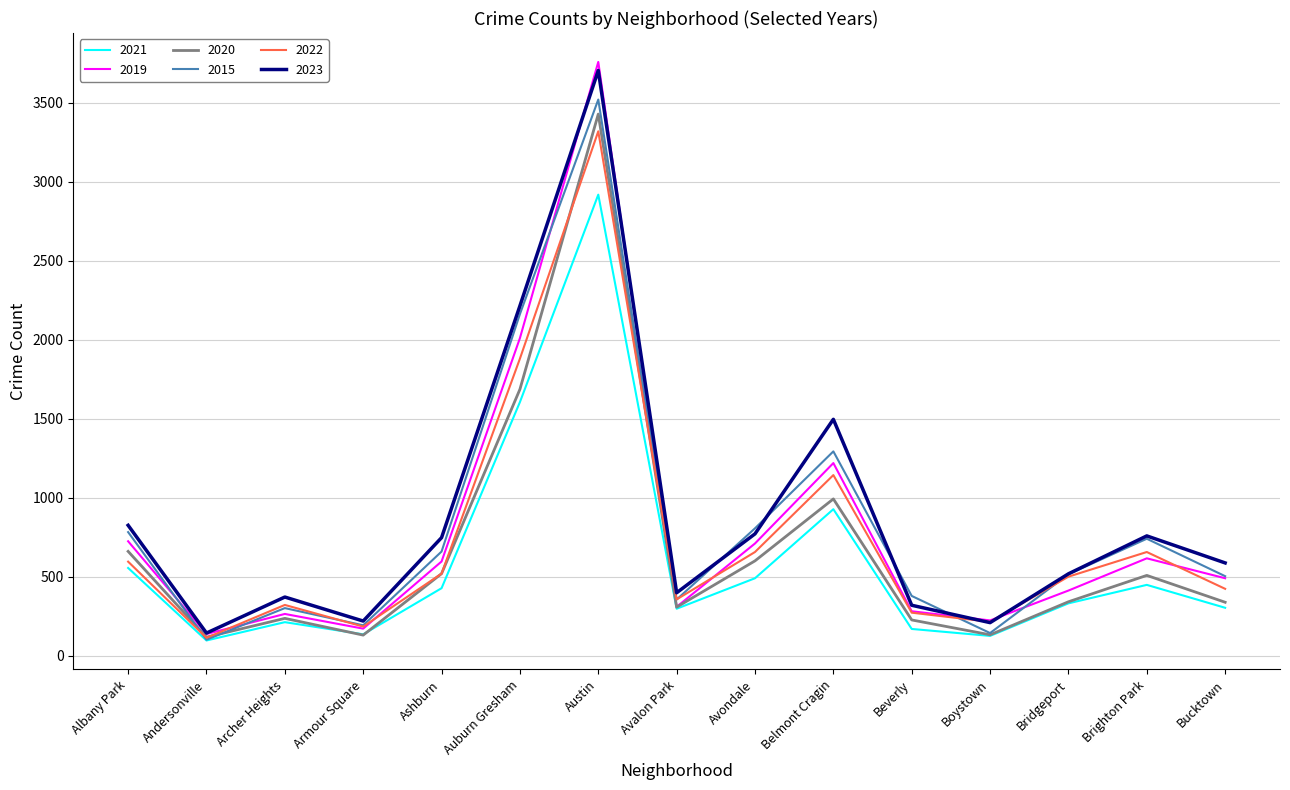

The 2022 series shows 656 at Brighton Park. True or false?

True